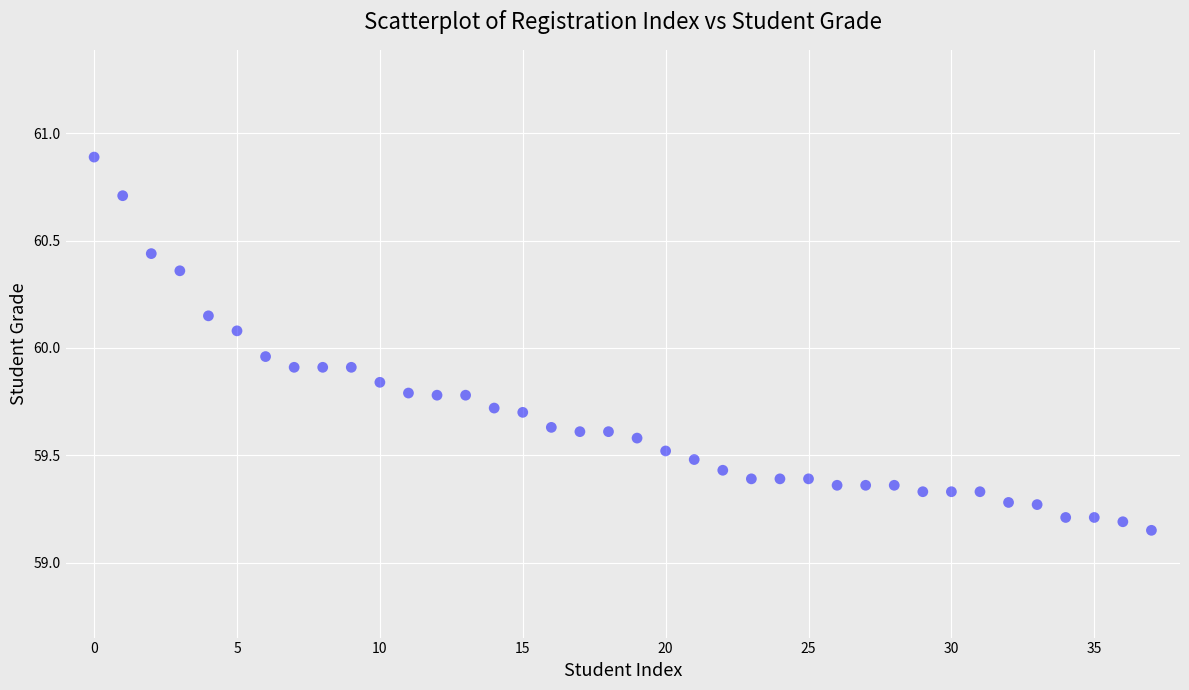

What is the range of Y values (max minus min)?

1.7